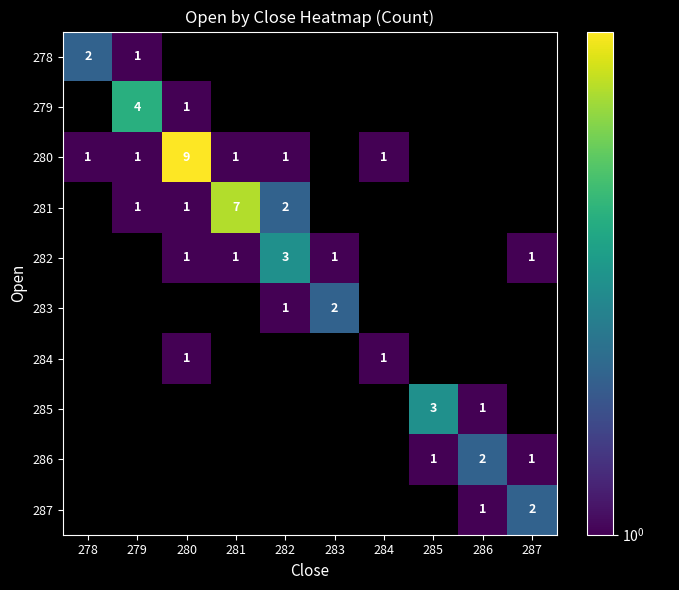

The value of 278 at 278 is 3. True or false?

False